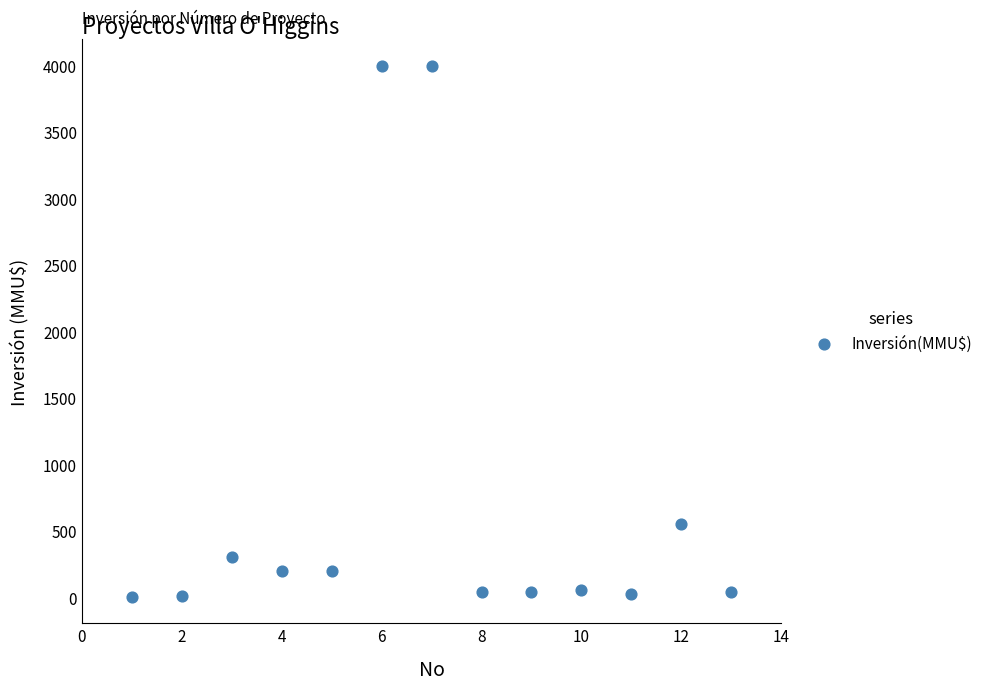

What Y value in the scatter plot is closest to 2001?

550.0